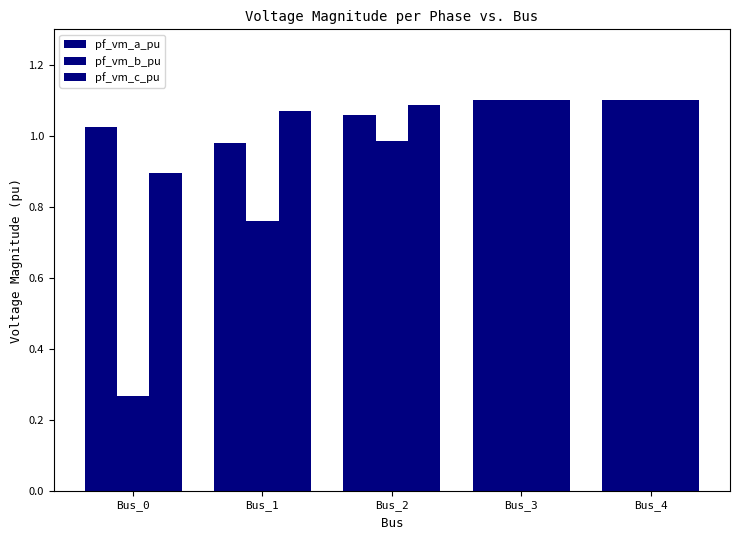

What is the value of the pf_vm_a_pu bar at the 5th from the left?

1.1